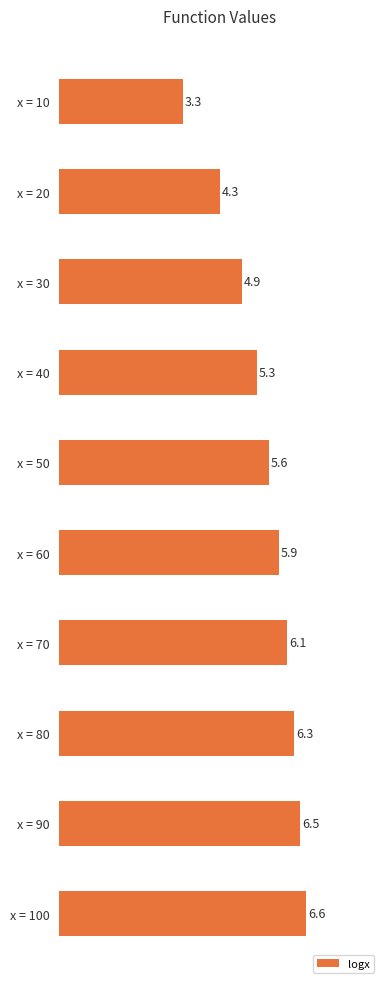

What is the sum of all values?

55.0